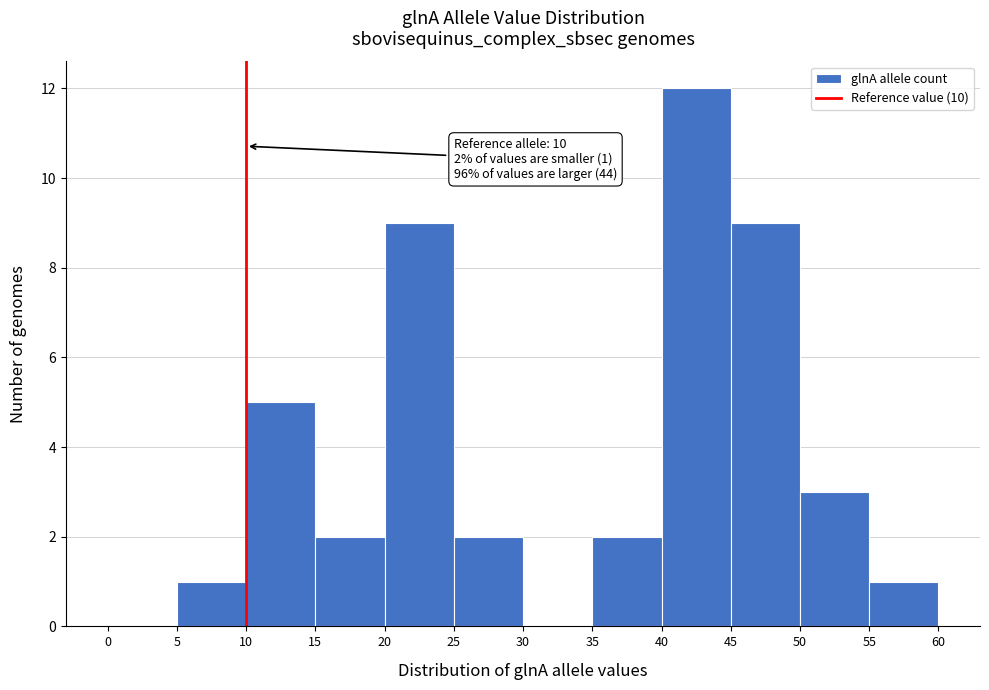

Which range on the x-axis has the tallest bar?

40 to 45